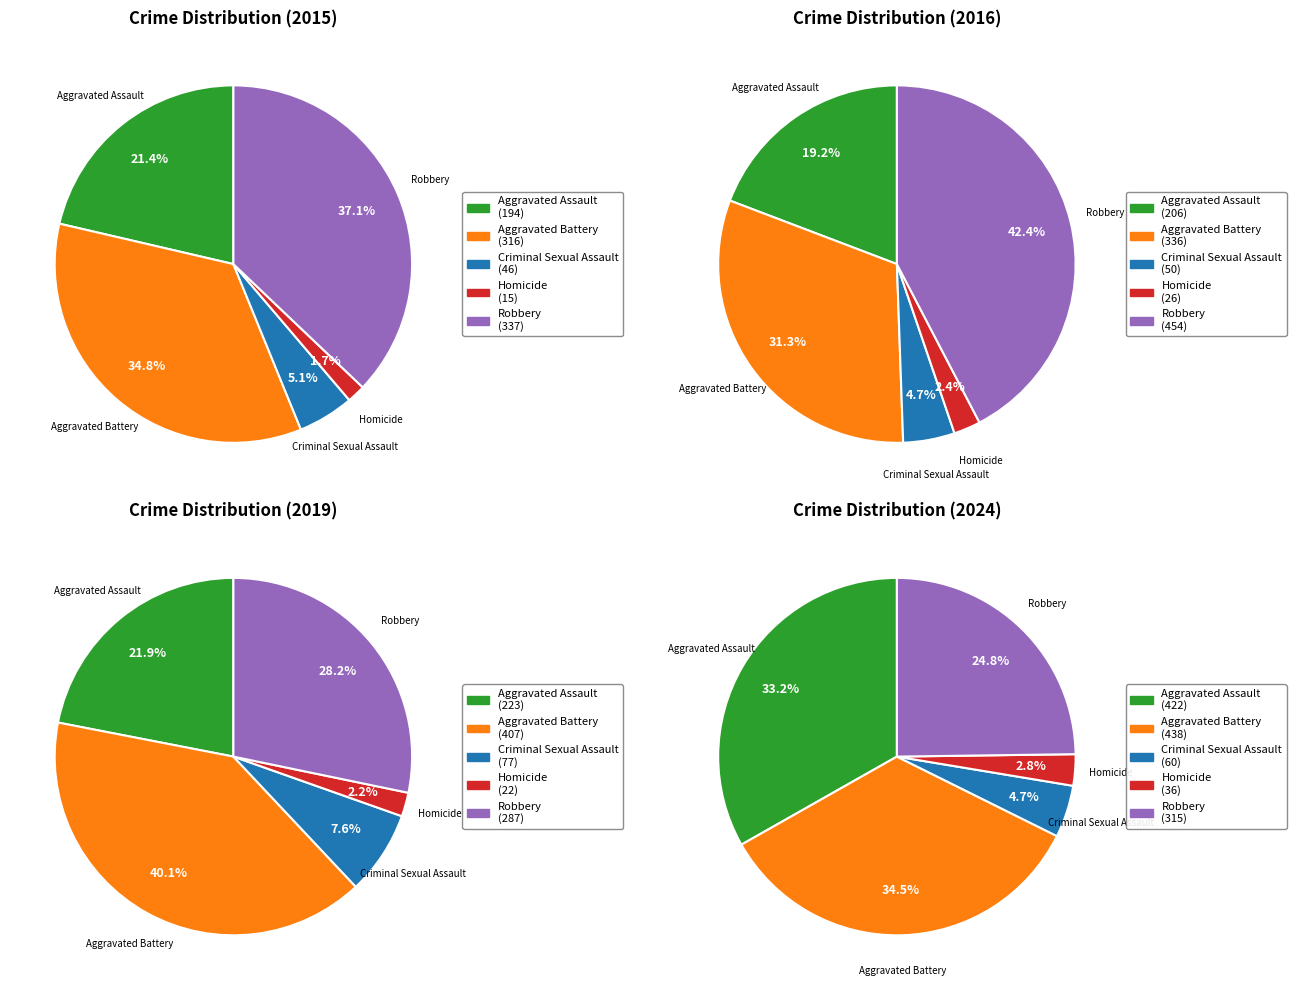

Combined, what portion of the pie is Aggravated Assault and Homicide?

36.0%